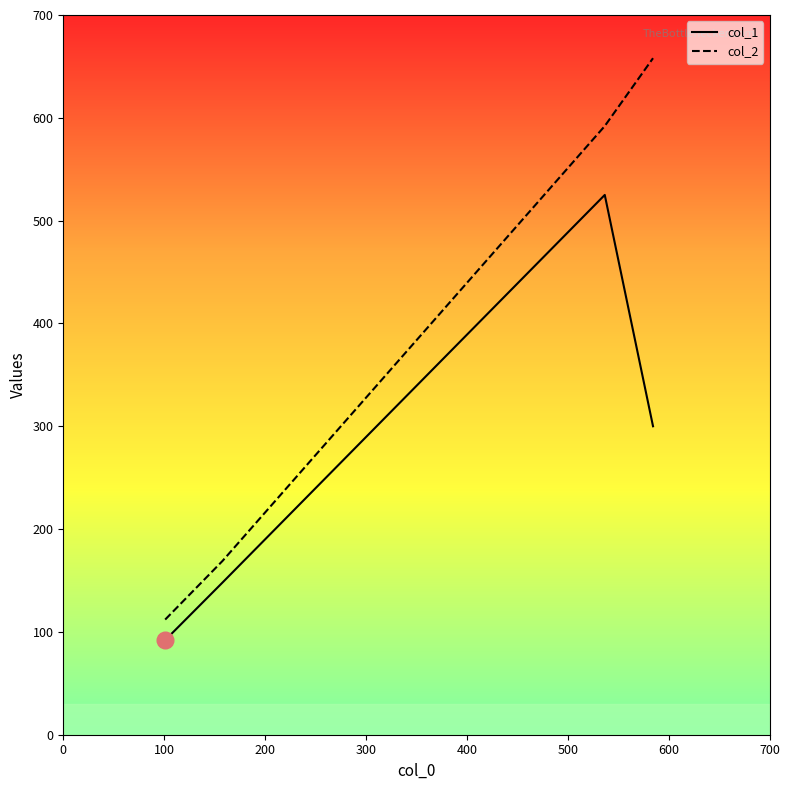

What is the difference between the second highest and minimum values in the col_1 series?

208